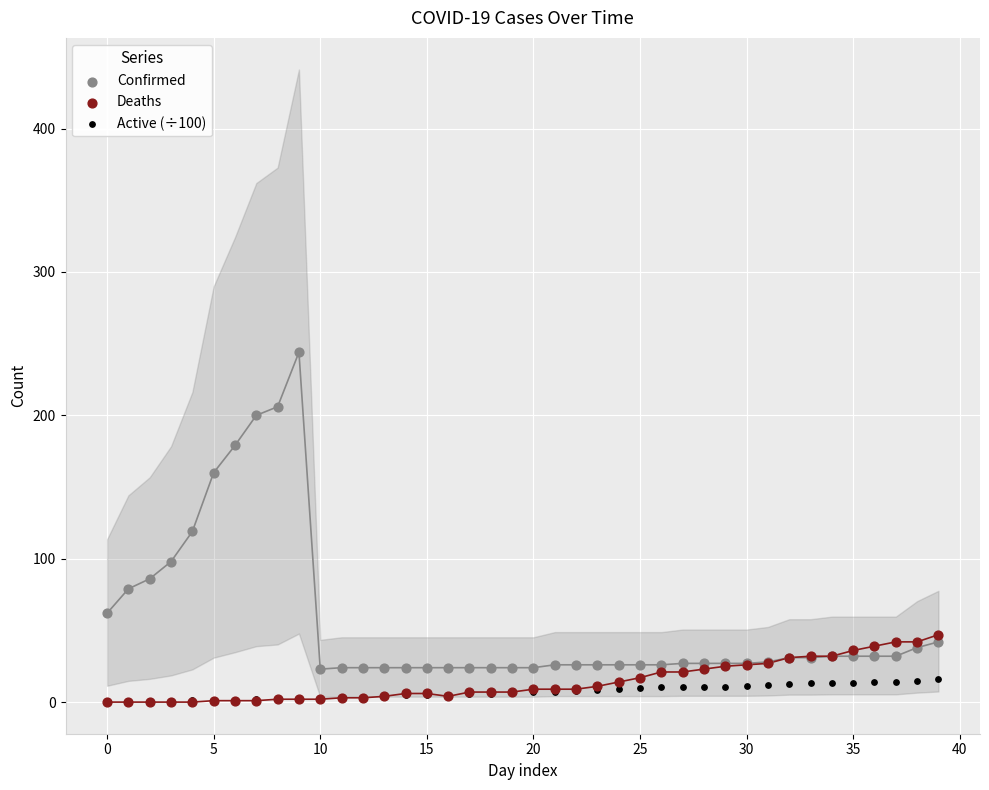

In the Confirmed series, what Y value is closest to 133?

119.0